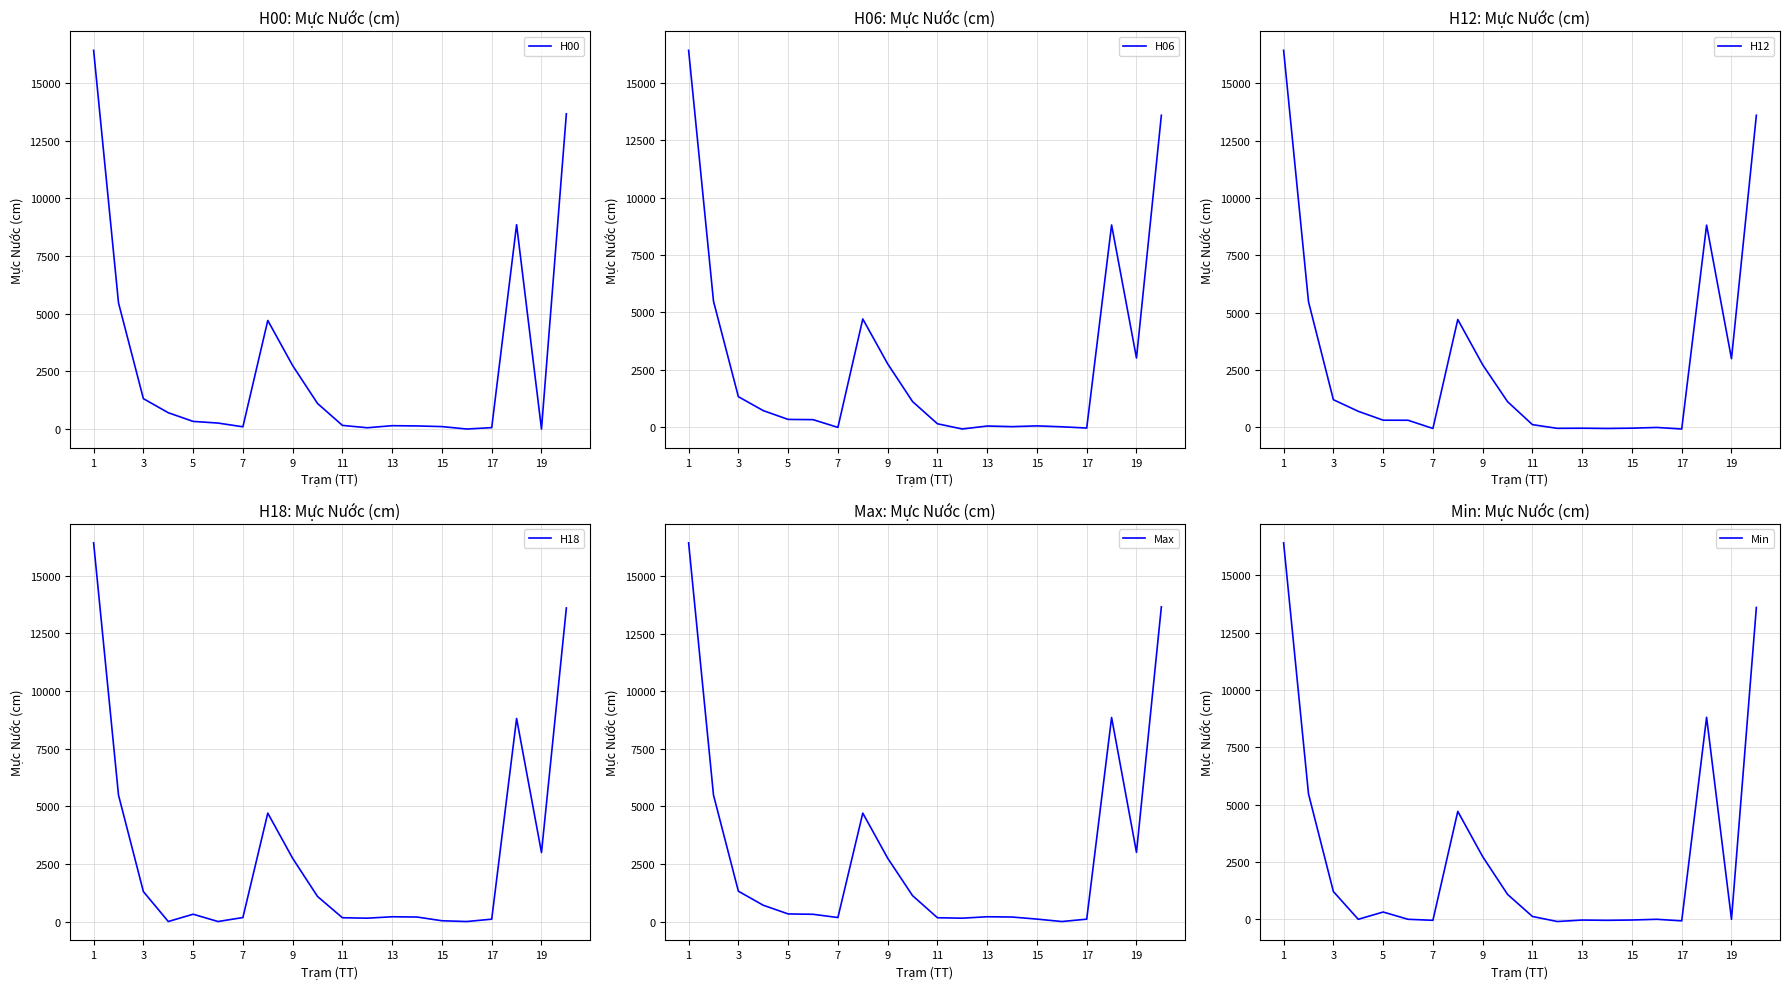

How many values in the Min series are below 123?

10